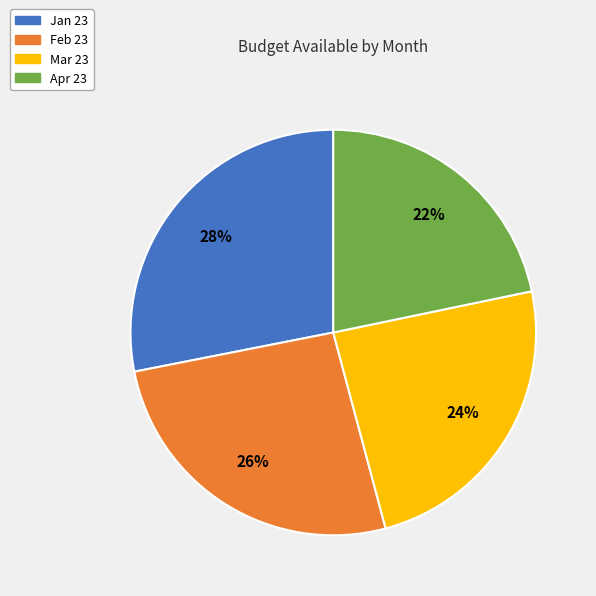

To the nearest percent, what is the average slice percentage?

25%